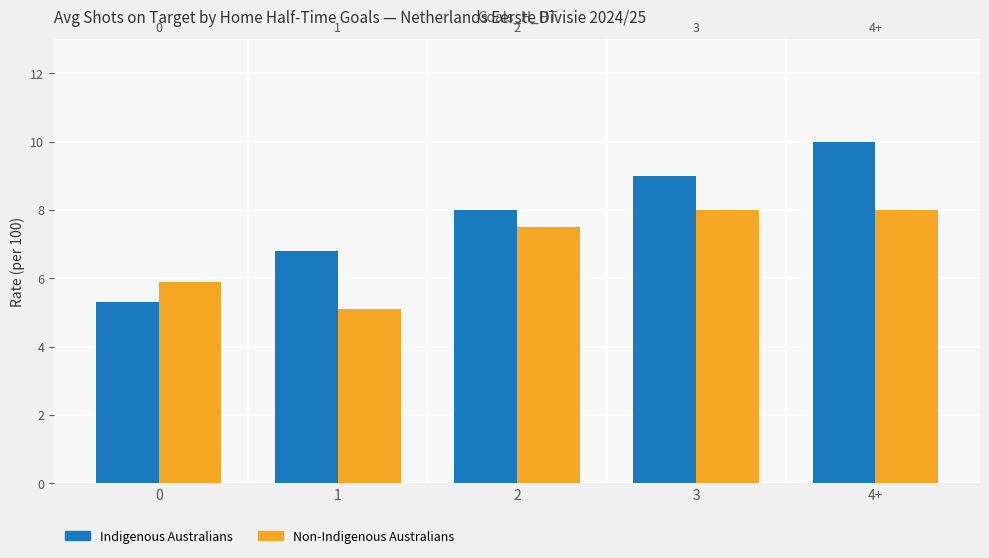

What is the greatest value displayed?

10.0